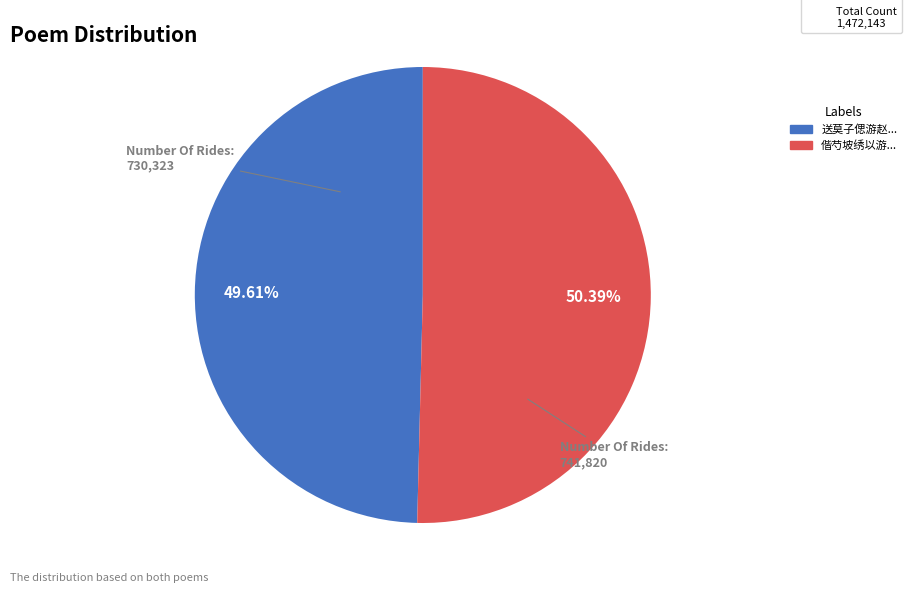

Does any single category account for the majority?

Yes